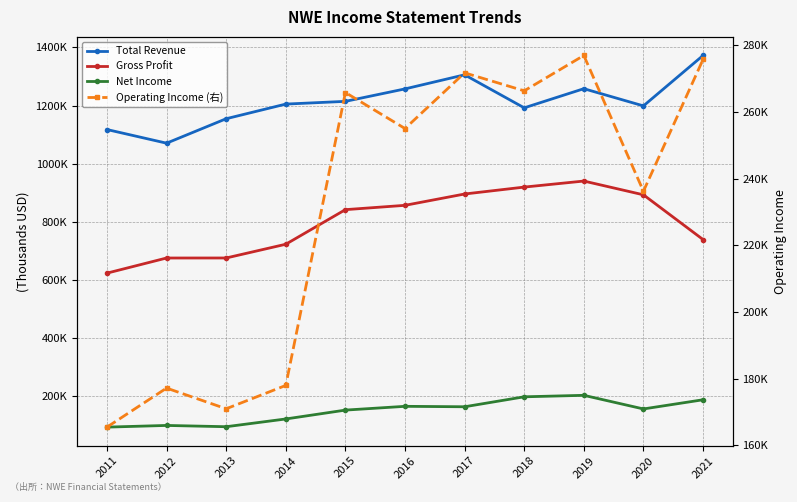

Is the value of Total Revenue at 2018 greater than the value of Net Income at 2012?

Yes